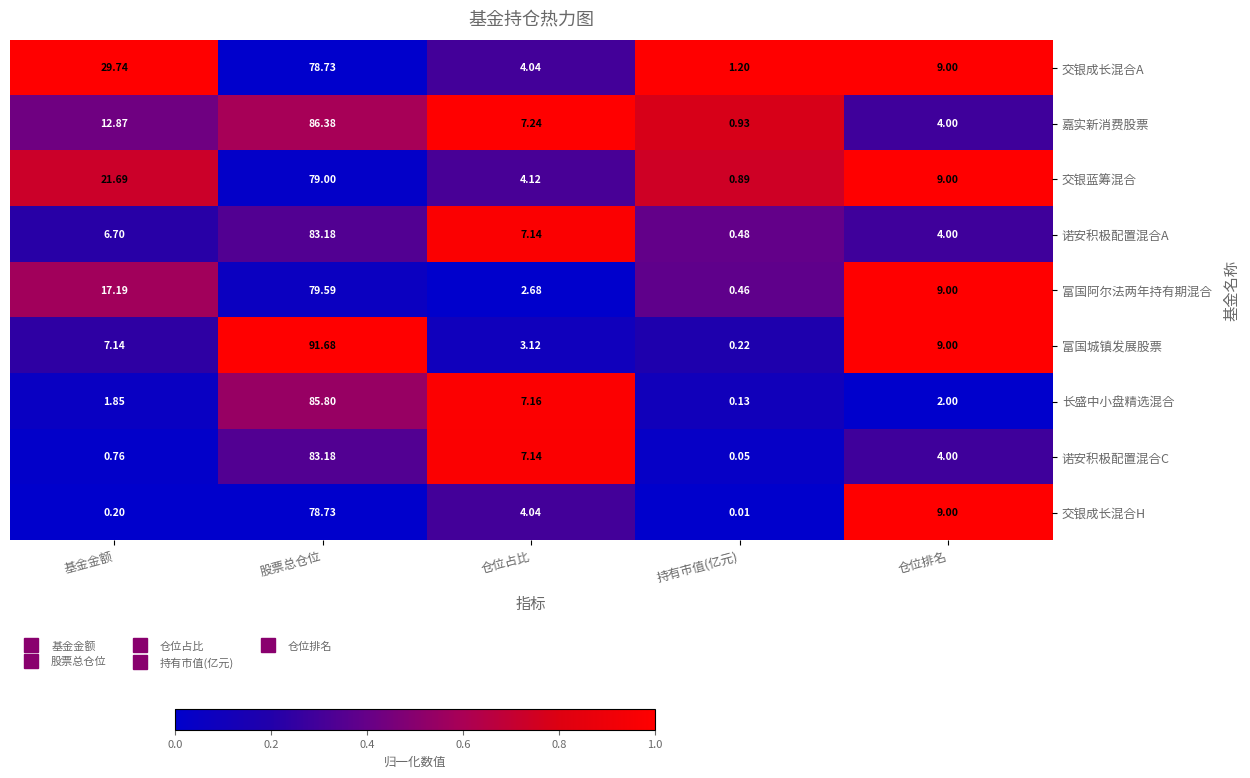

What is the greatest value displayed?

91.7